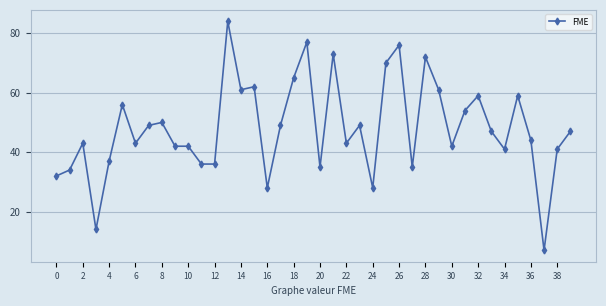

What is the maximum value shown in the chart?

84